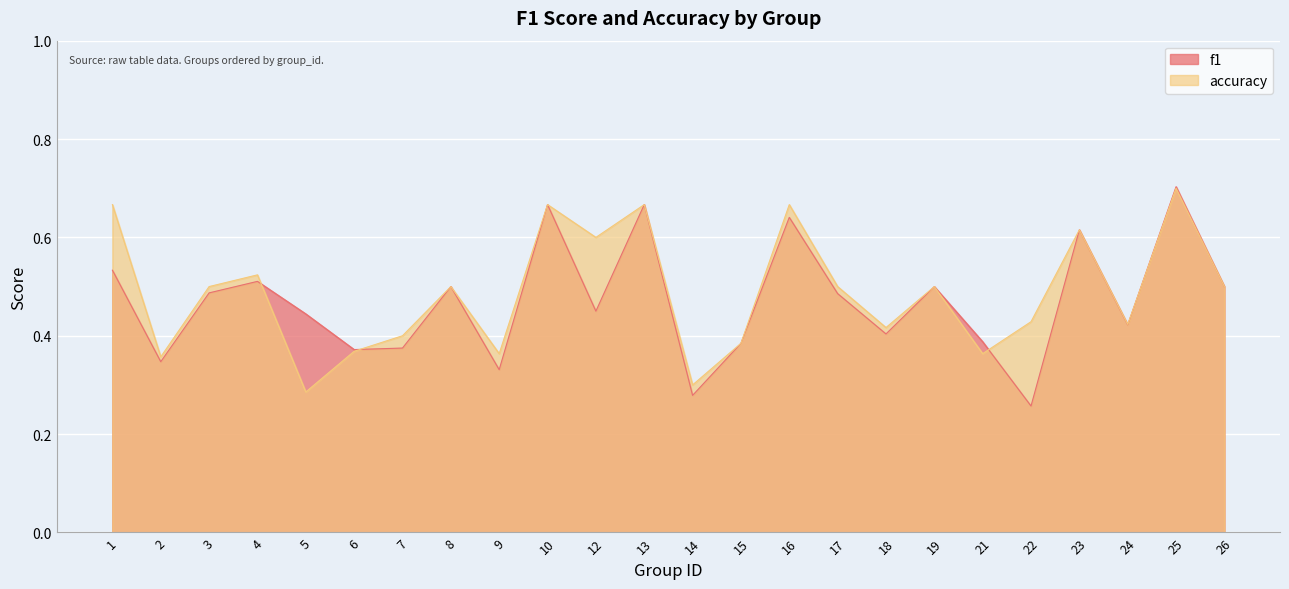

Is it true that accuracy equals 0.2 at 2?

False